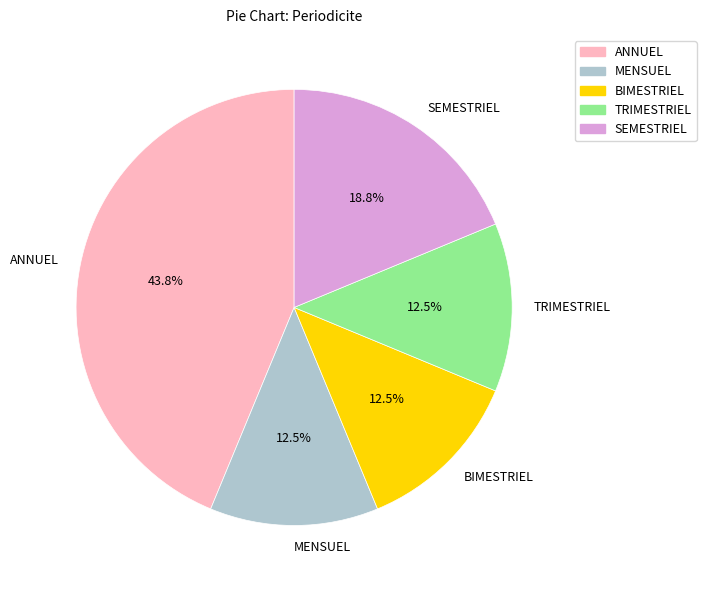

To the nearest percent, what portion does ANNUEL represent?

44%